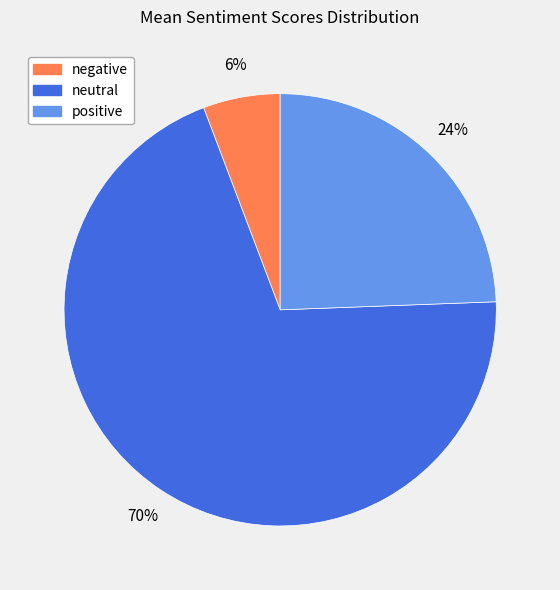

Rank the categories by value from highest to lowest.

neutral, positive, negative